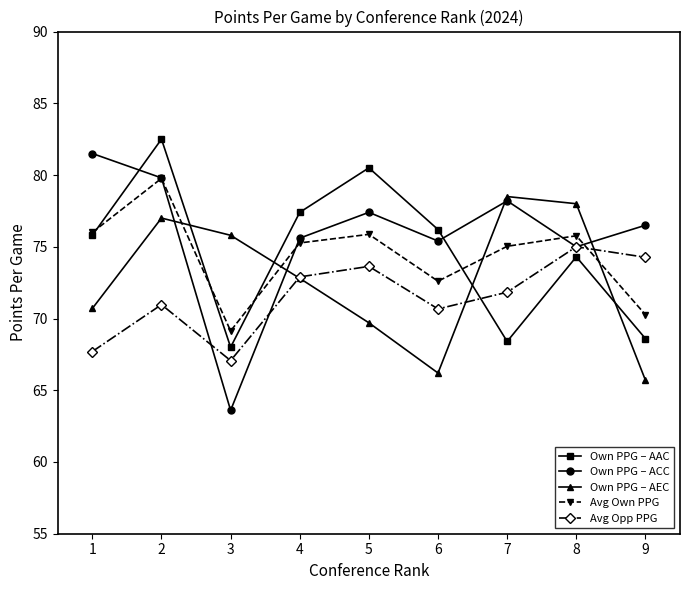

What are all the series names shown in the legend?

Own PPG – AAC, Own PPG – ACC, Own PPG – AEC, Avg Own PPG, Avg Opp PPG